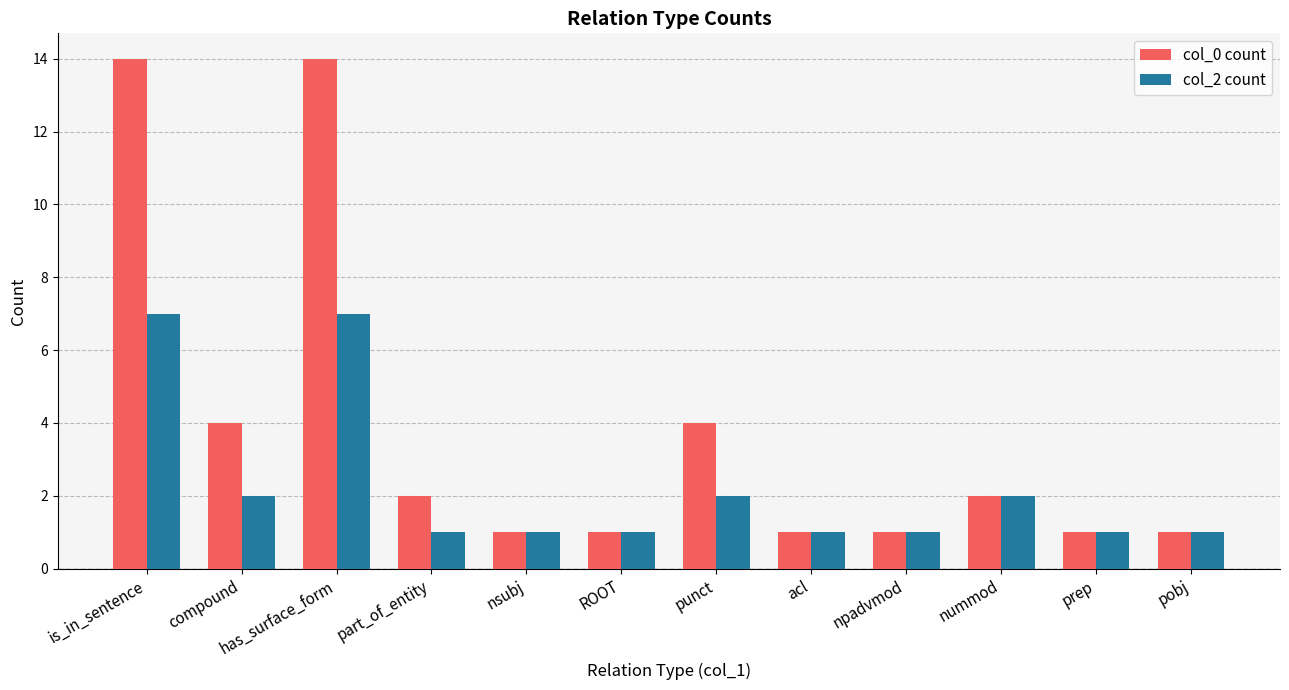

How many data points in col_0 count are less than 2?

6